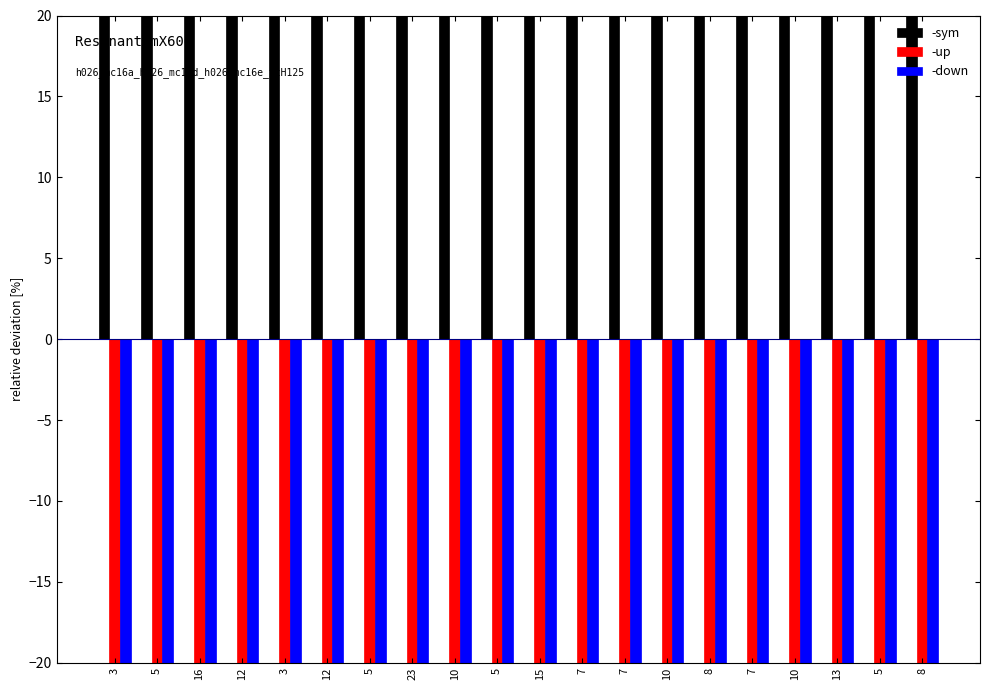

At which label does -down reach its peak?

7